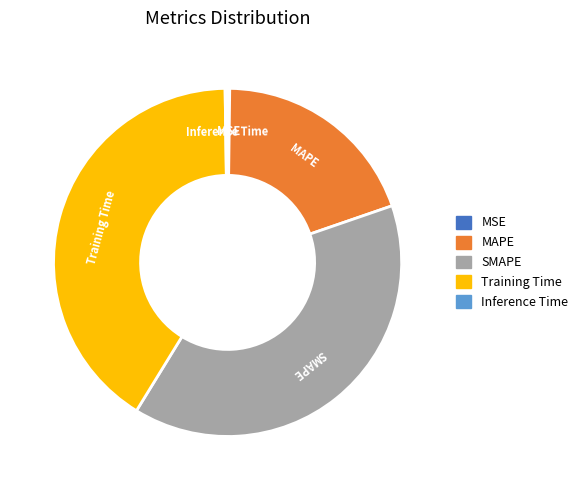

Does SMAPE represent more than half of the total?

No